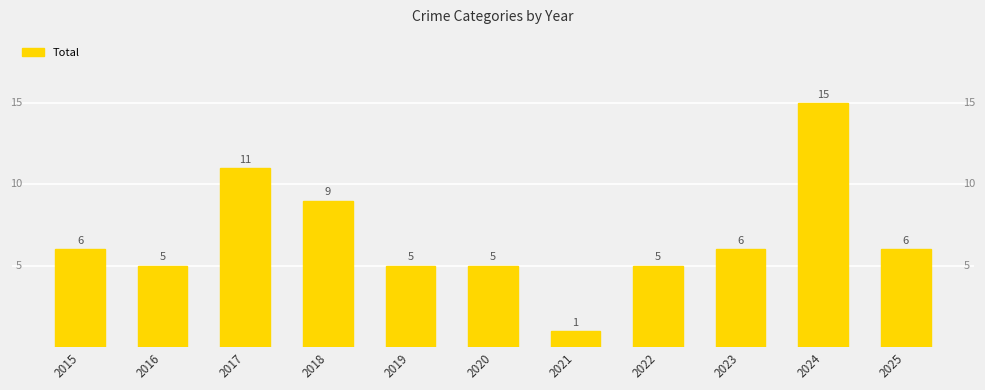

The chart shows a value of 5 at 2020. True or false?

True